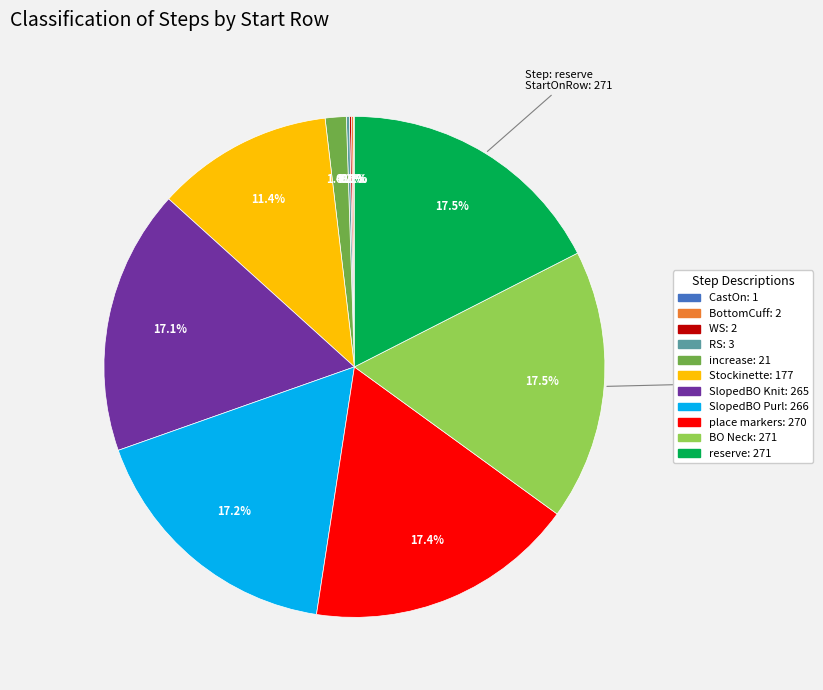

Do Stockinette and SlopedBO Knit together represent more than half of the pie?

No